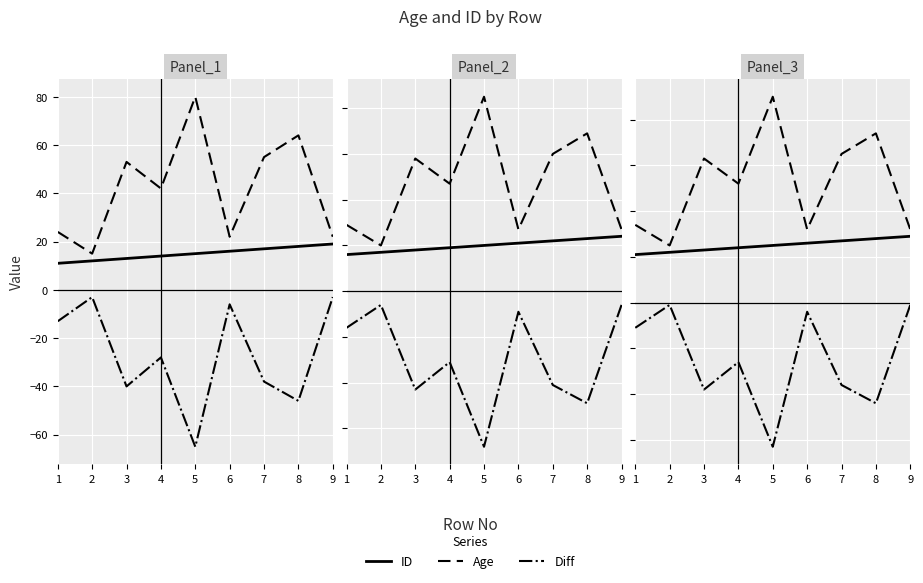

Between 2 and 3, which is larger?

3